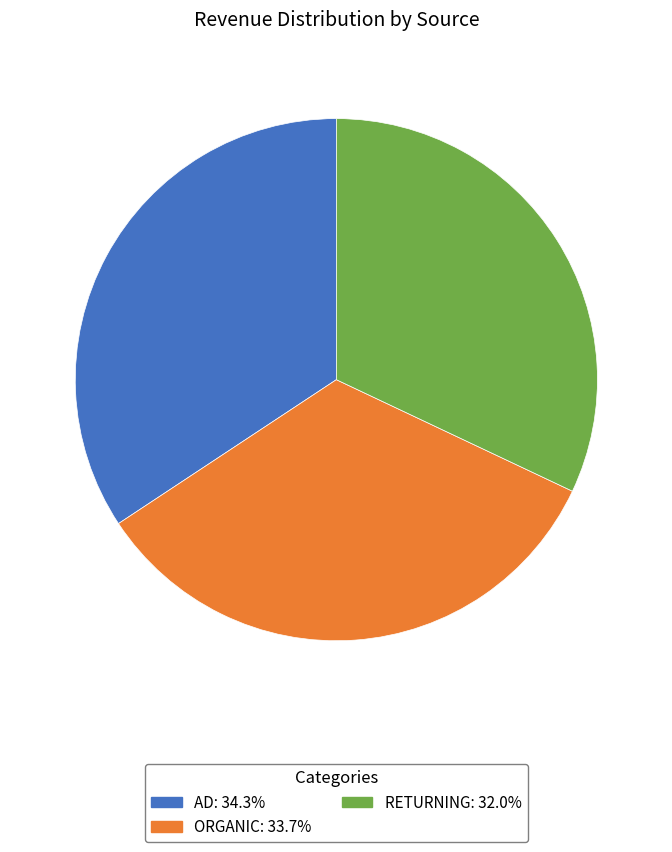

Is there any slice that represents more than half of the pie?

No